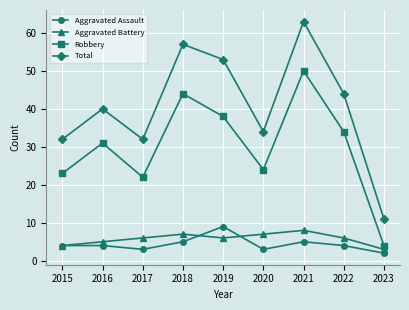

Reading right to left, list all the values displayed in this chart.

Aggravated Assault: 2	4	5	3	9	5	3	4	4
Aggravated Battery: 3	6	8	7	6	7	6	5	4
Robbery: 4	34	50	24	38	44	22	31	23
Total: 11	44	63	34	53	57	32	40	32